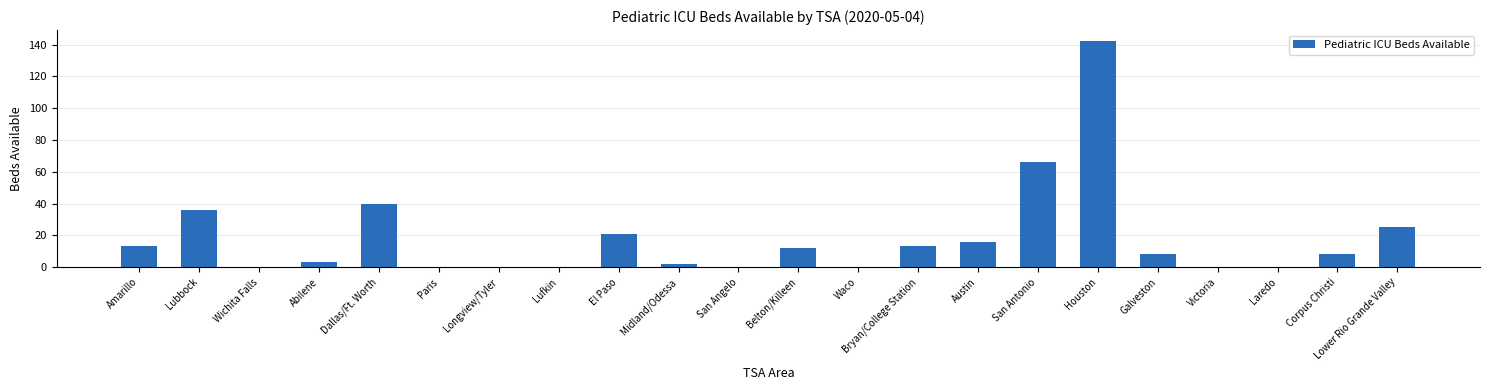

Which category has the highest value across all series?

Houston